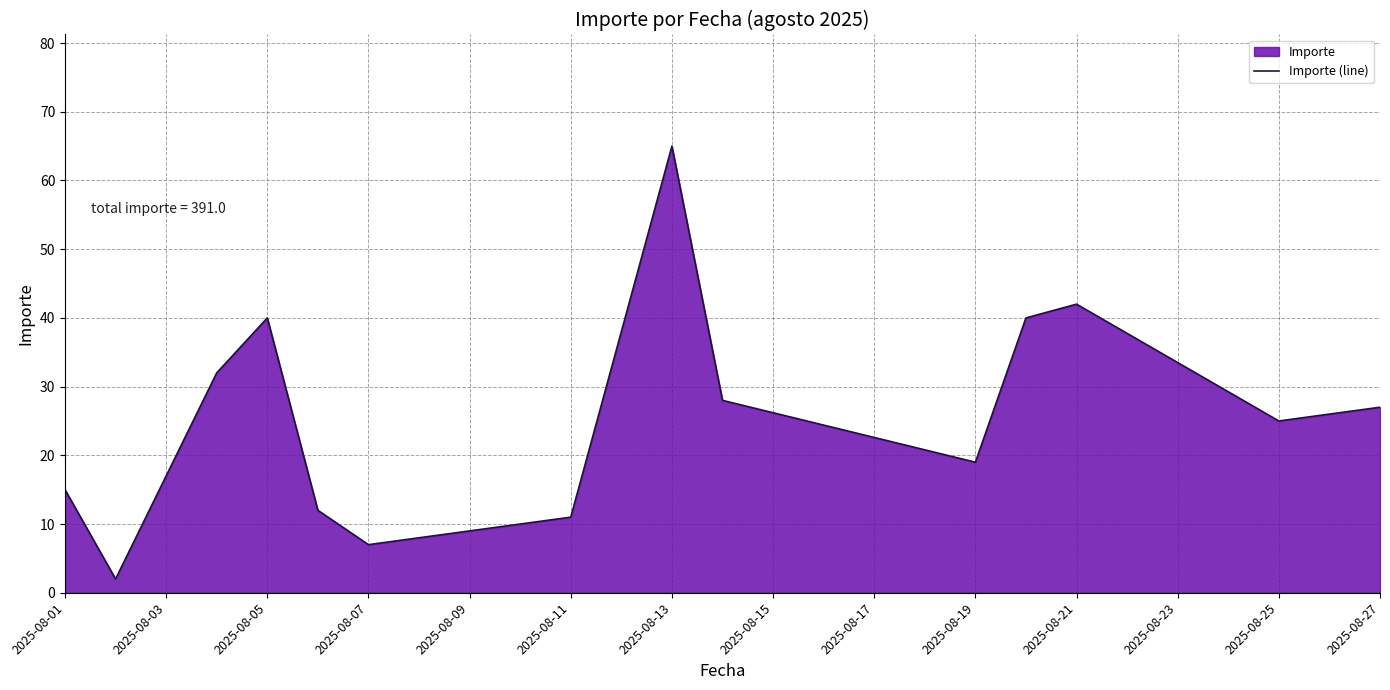

What is the sum of all values?

391